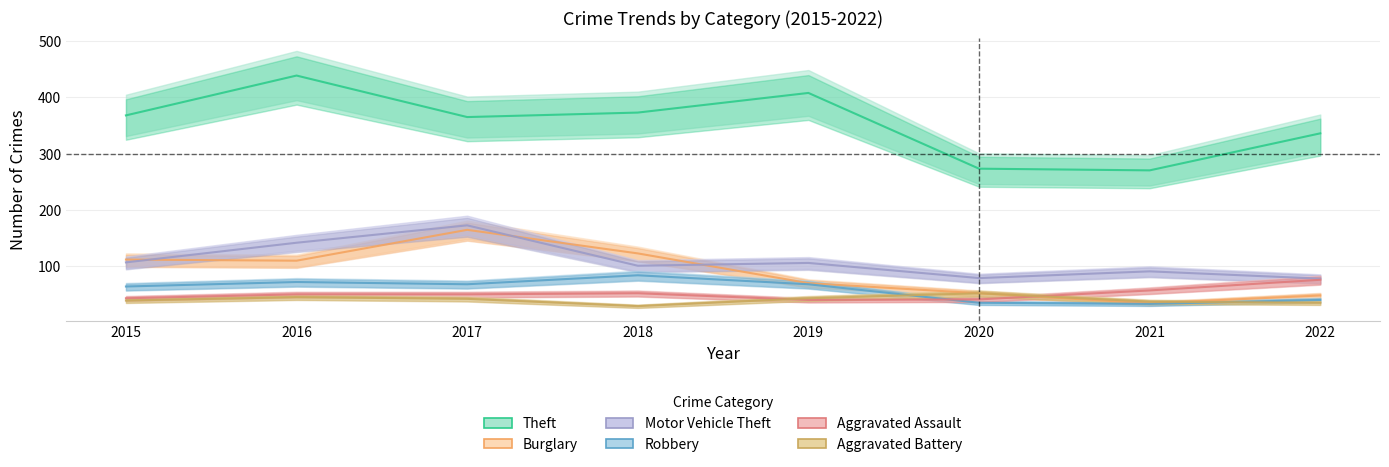

Which category has the lowest value in the Theft series?

2021